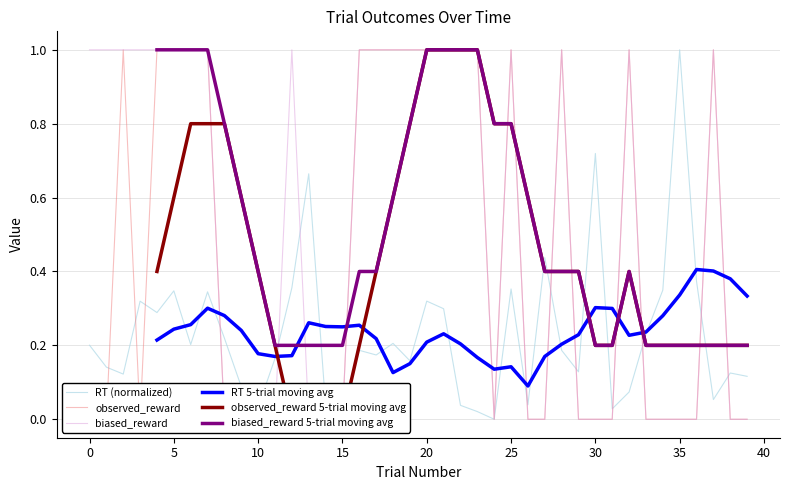

At how many categories does at least one series exceed 0?

40